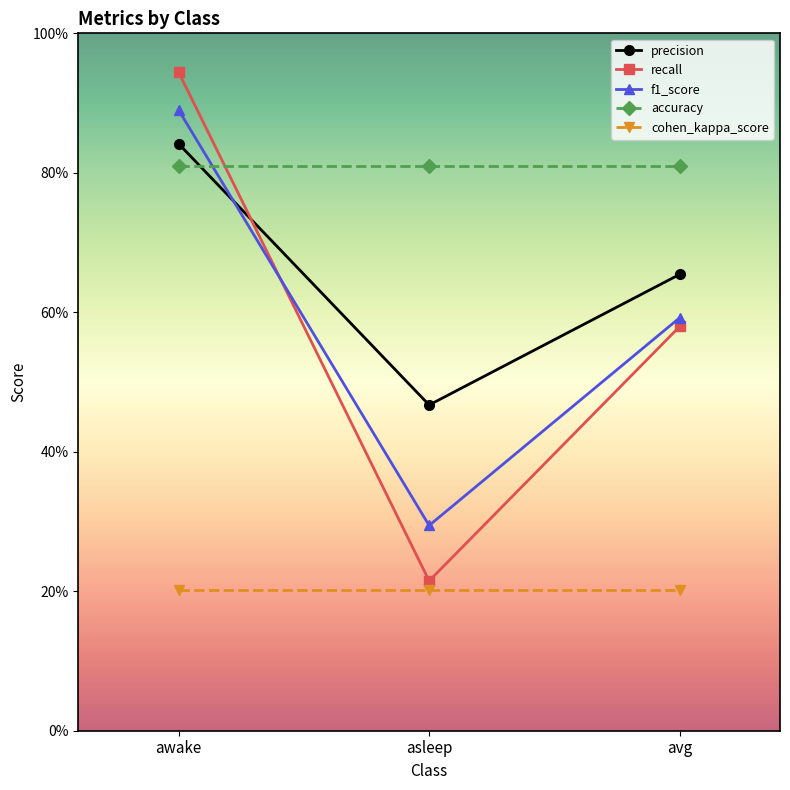

At which label is f1_score closest to 0?

asleep